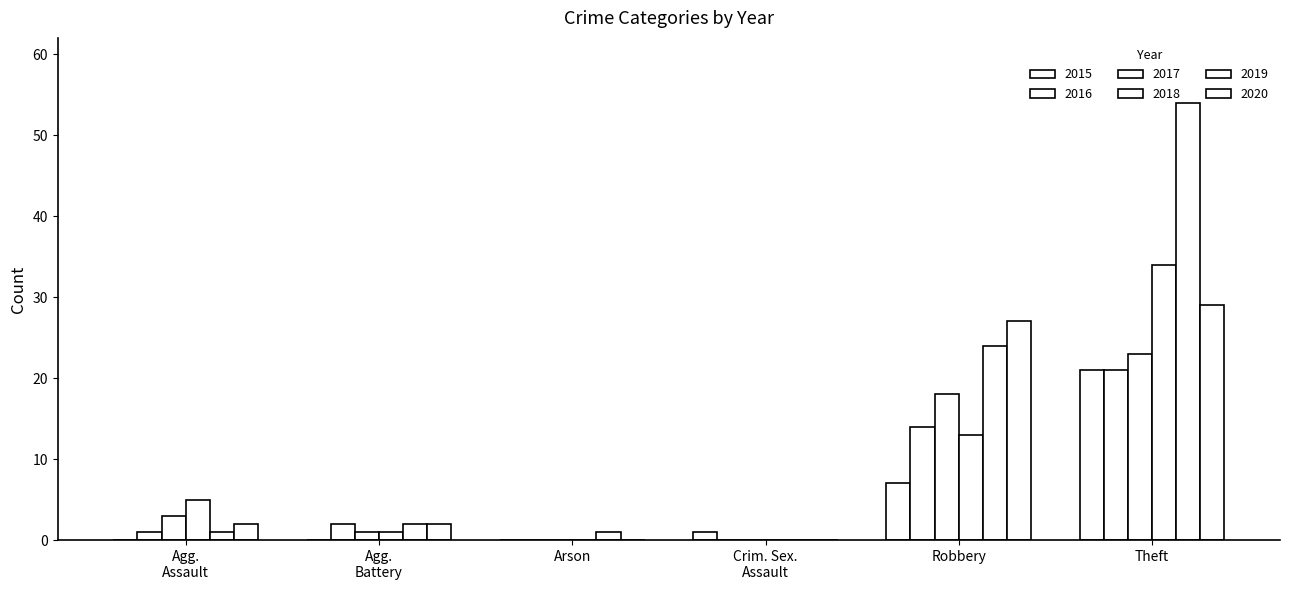

How many distinct data groups are displayed?

6